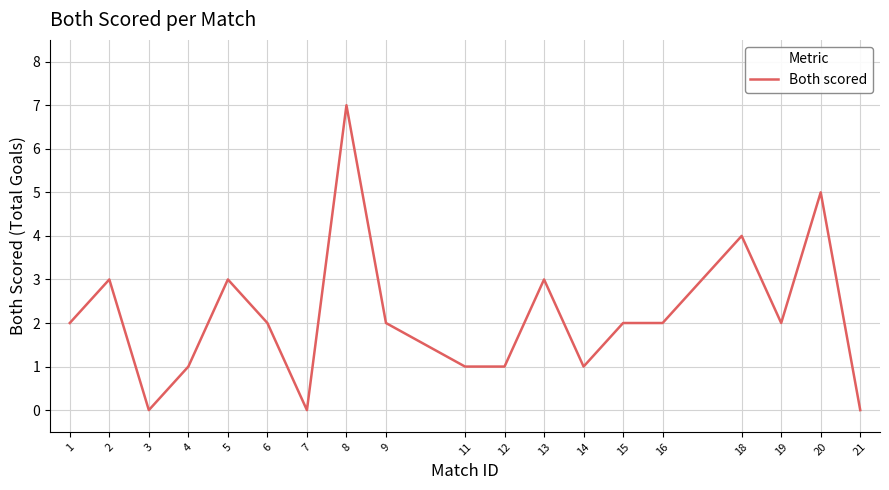

At which category does the data reach its first local peak?

2